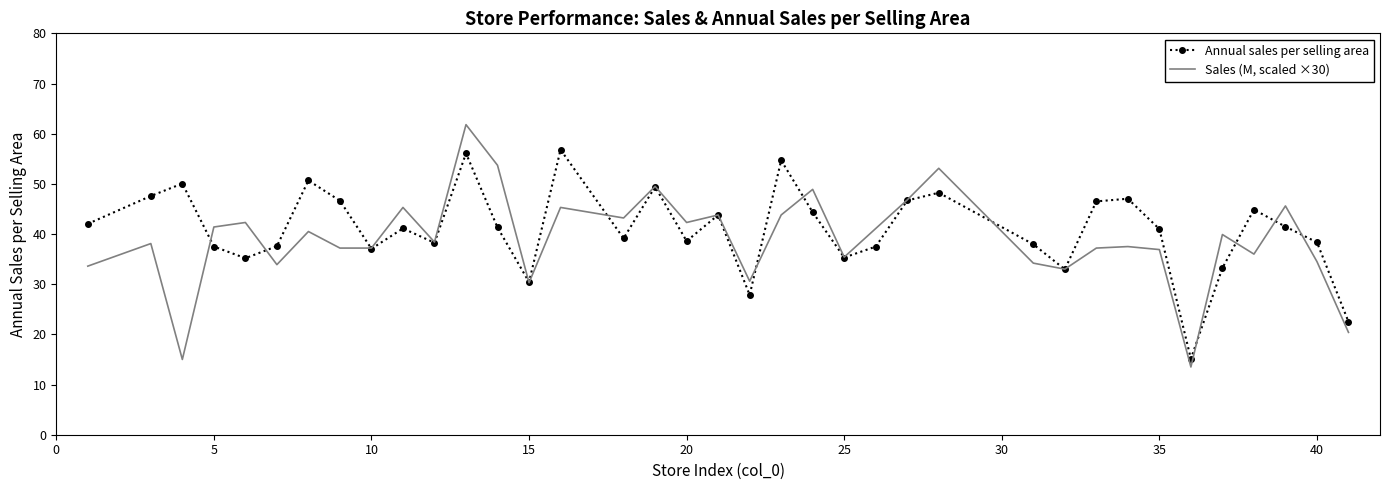

What are all the series names shown in the legend?

Annual sales per selling area, Sales (M, scaled ×30)